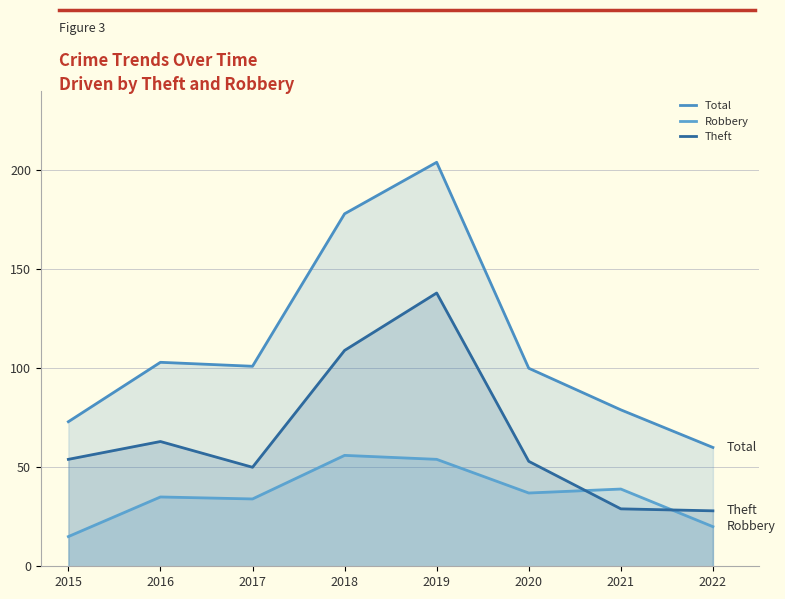

True or false: Total and Robbery cross at least once.

False